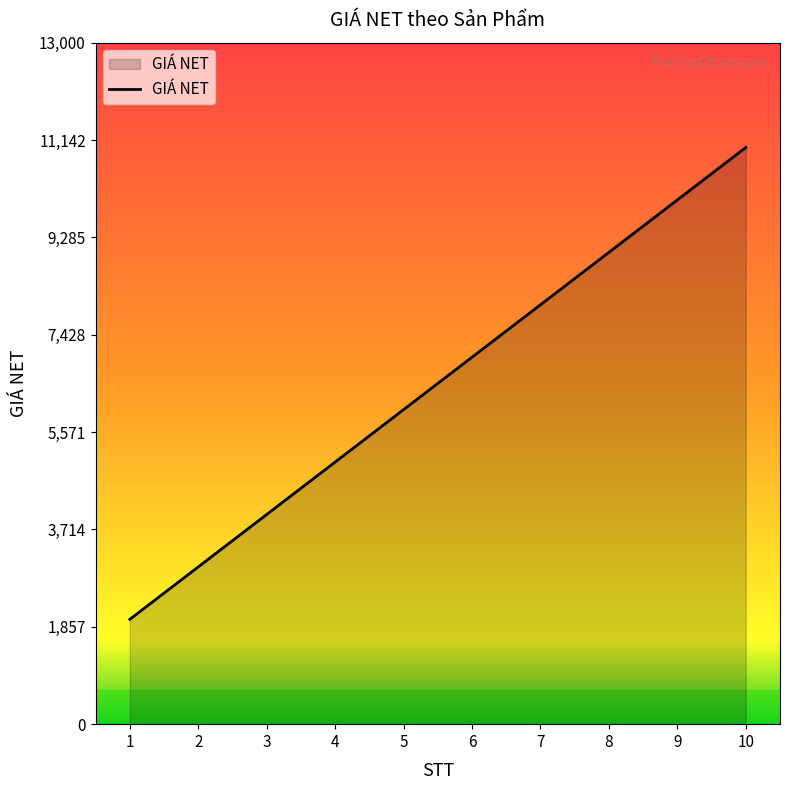

What is the change in value from 3 to 8?

+5000